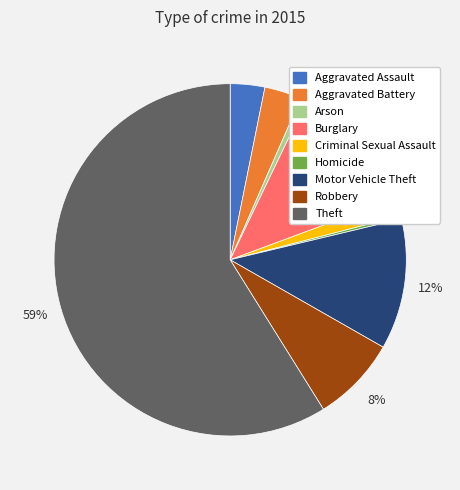

Is there a majority slice in this chart?

Yes